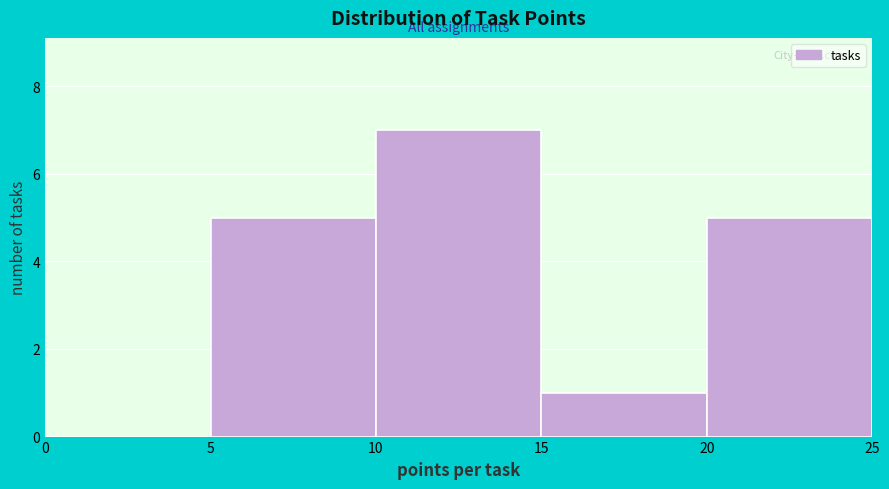

How tall is the bar that spans 10 to 15 on the x-axis? The values are not printed on the chart, so give them approximately, as read against the axis.

7